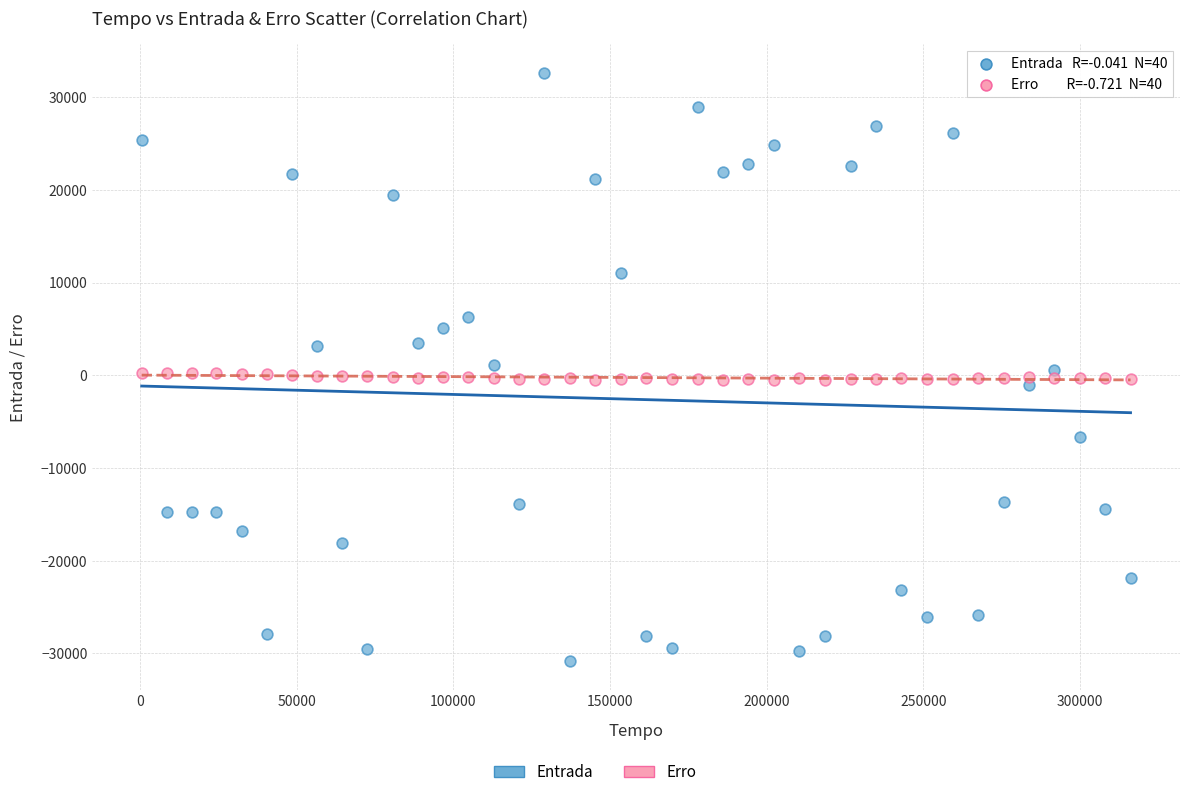

Across all data points, what is the range of Y values (max minus min)?

63370